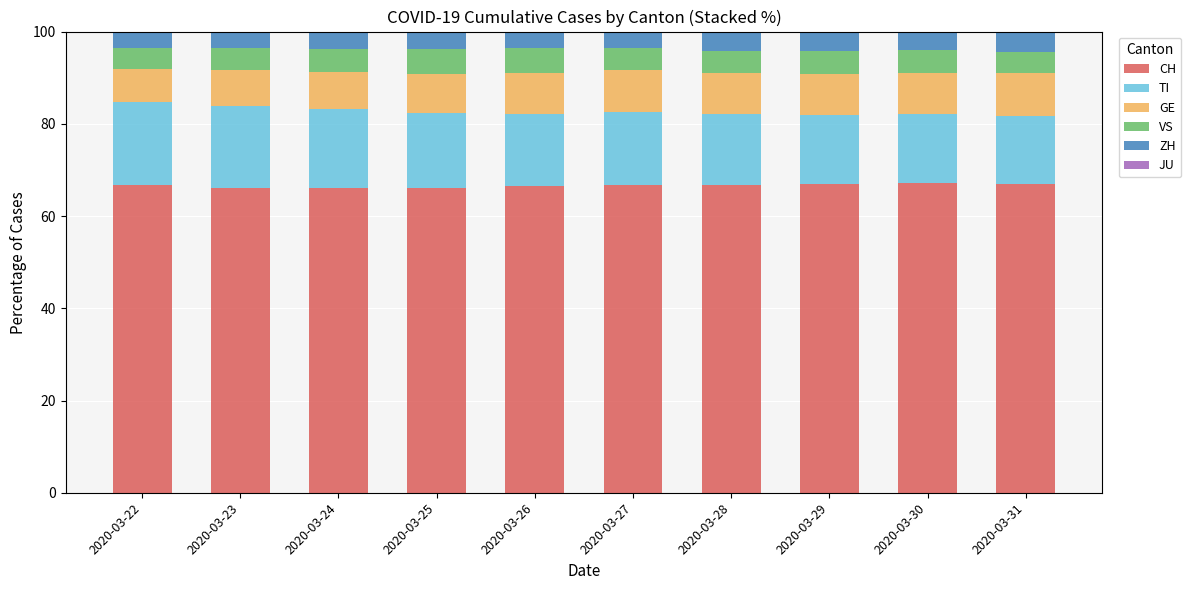

How many data points does each series have?

10